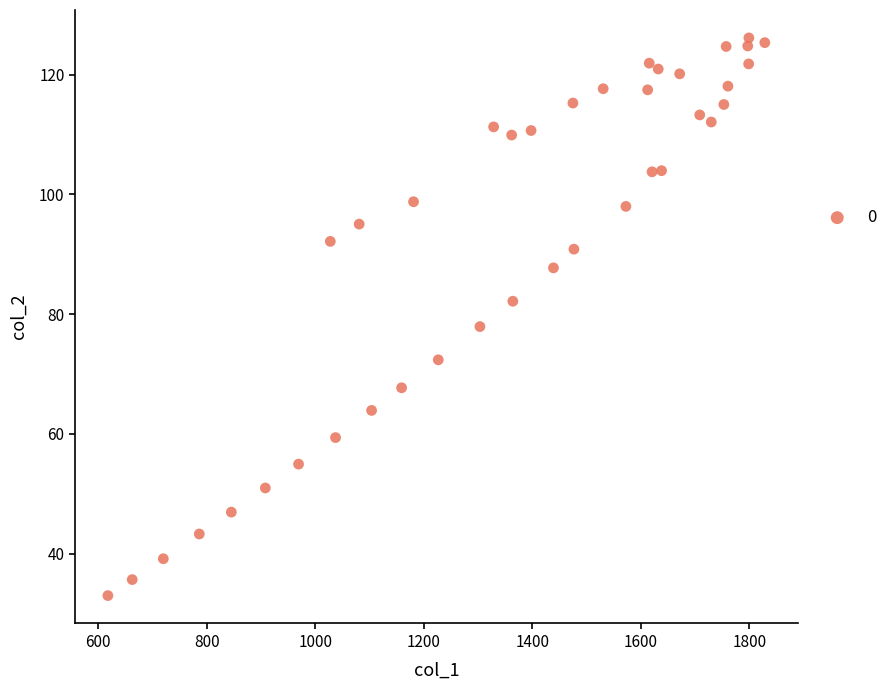

What Y value in the scatter plot is closest to 79?

77.9